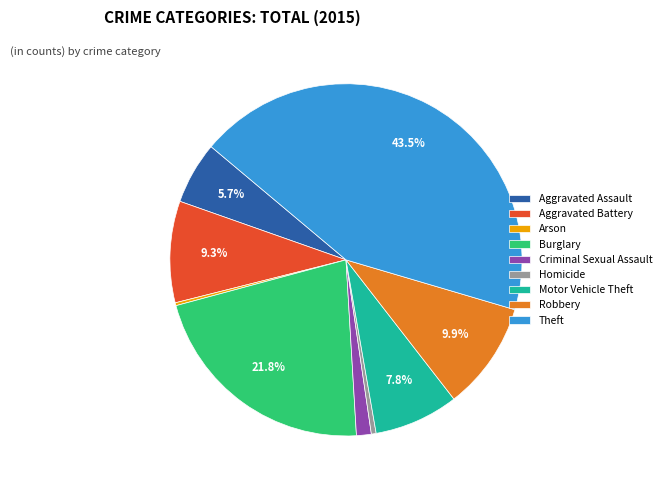

What percentage is NOT represented by Robbery?

90.1%